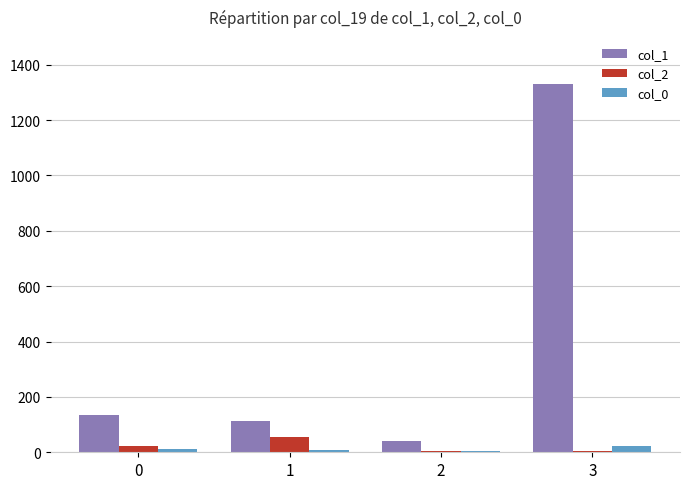

How many groups of bars are there?

4